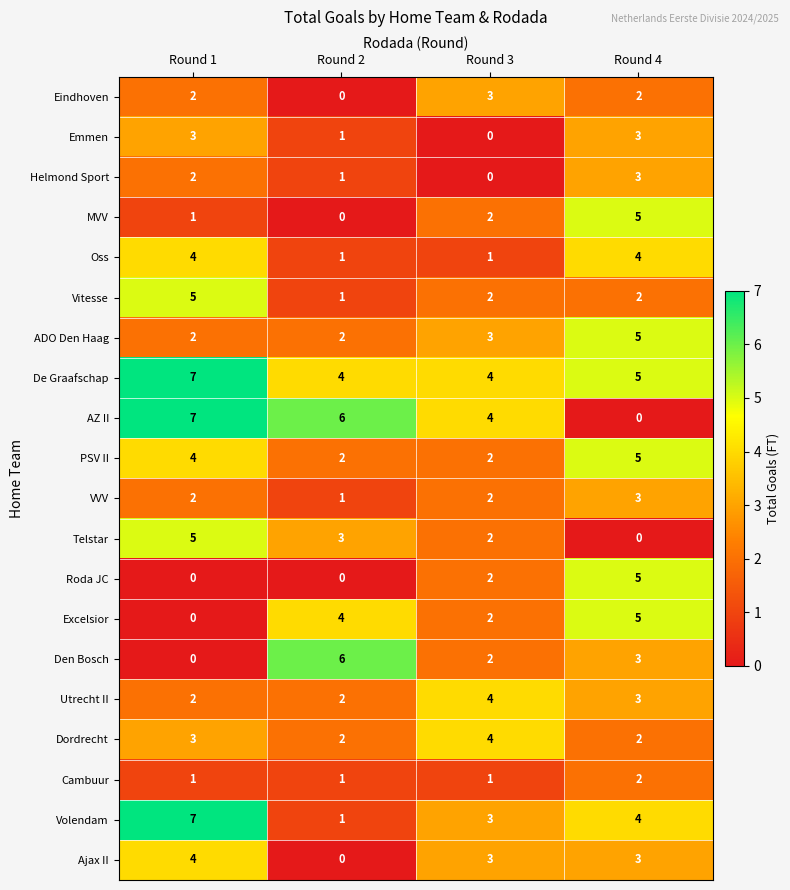

At how many categories does at least one series exceed 3?

4